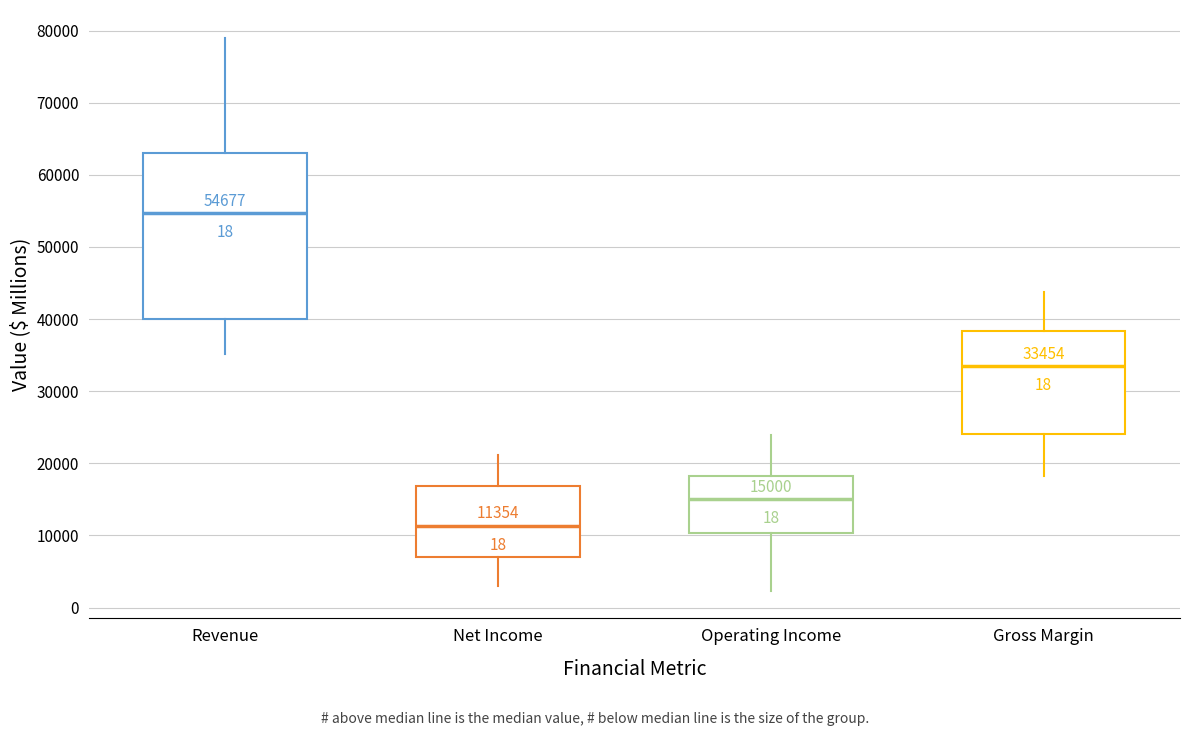

Which box has the lowest median line?

Net Income